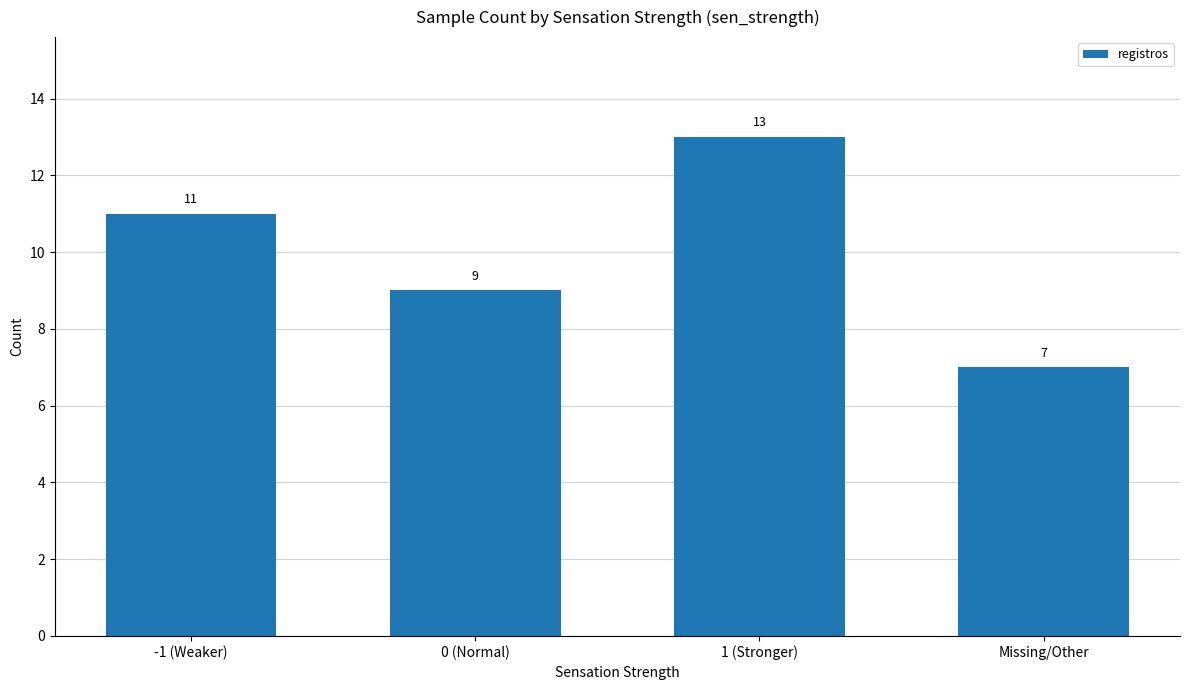

What is the approximate value at 1 (Stronger)?

13